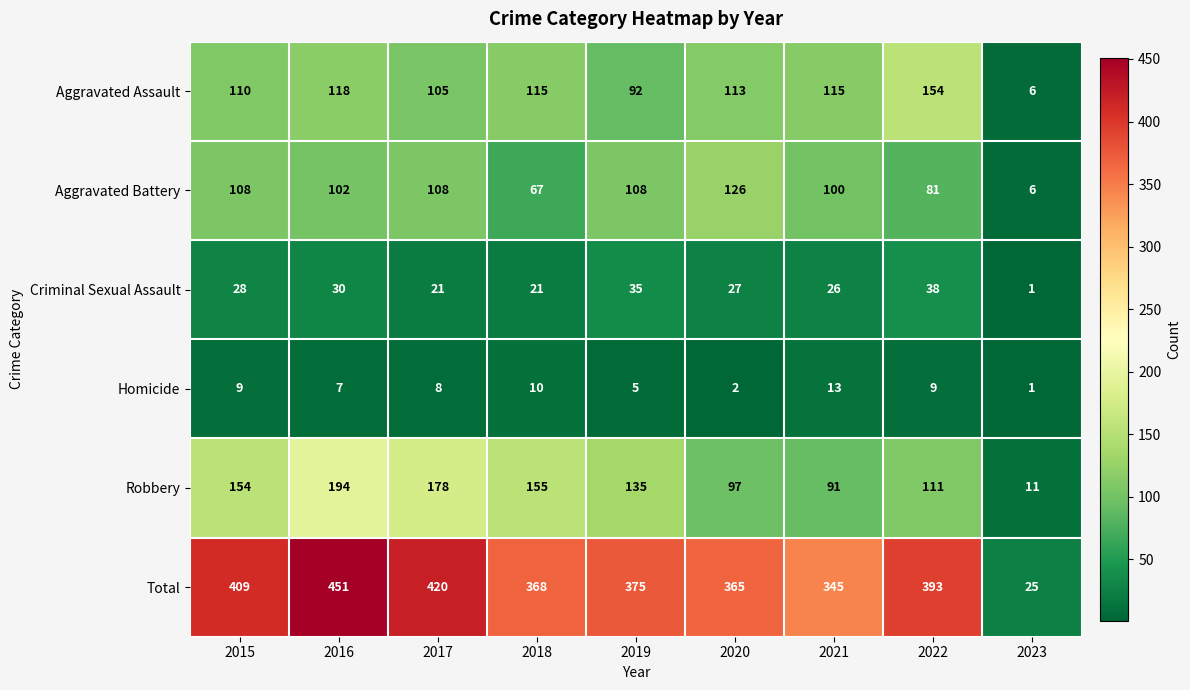

How many series are shown in this chart?

6